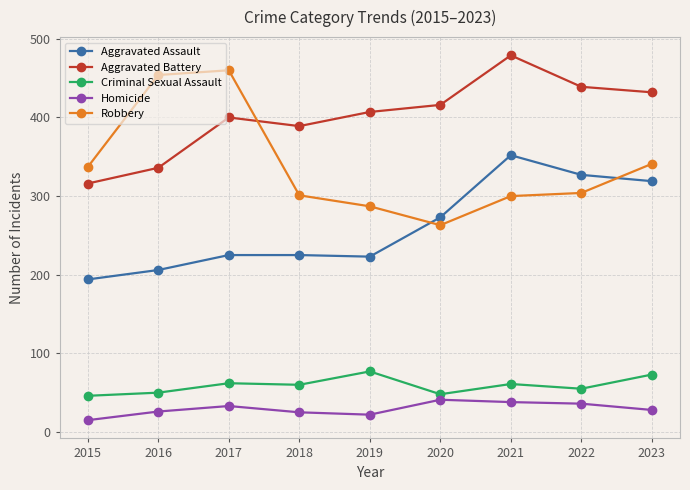

True or false: Aggravated Assault and Homicide intersect in this chart.

False